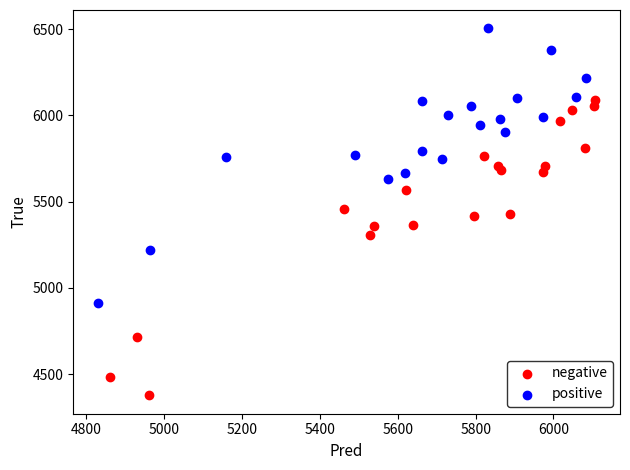

Which series has the largest Y range (max minus min)?

negative